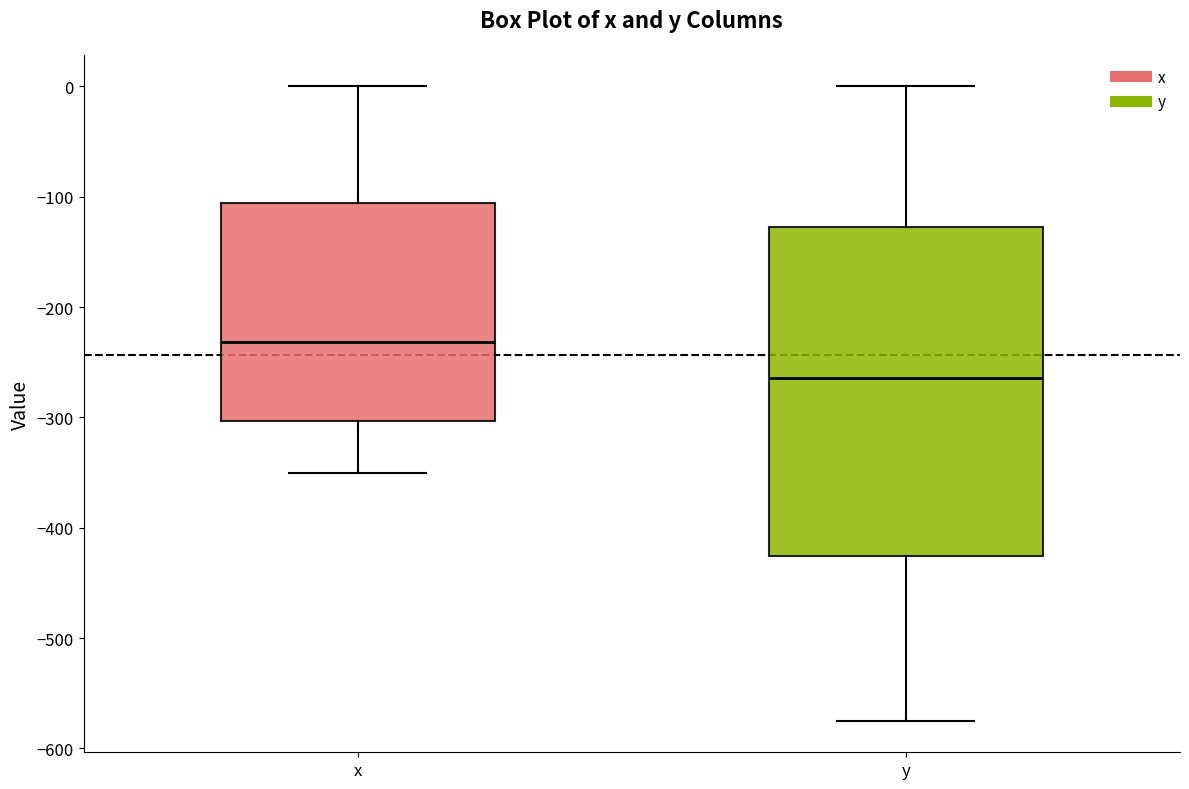

Which box's median line is the highest?

x